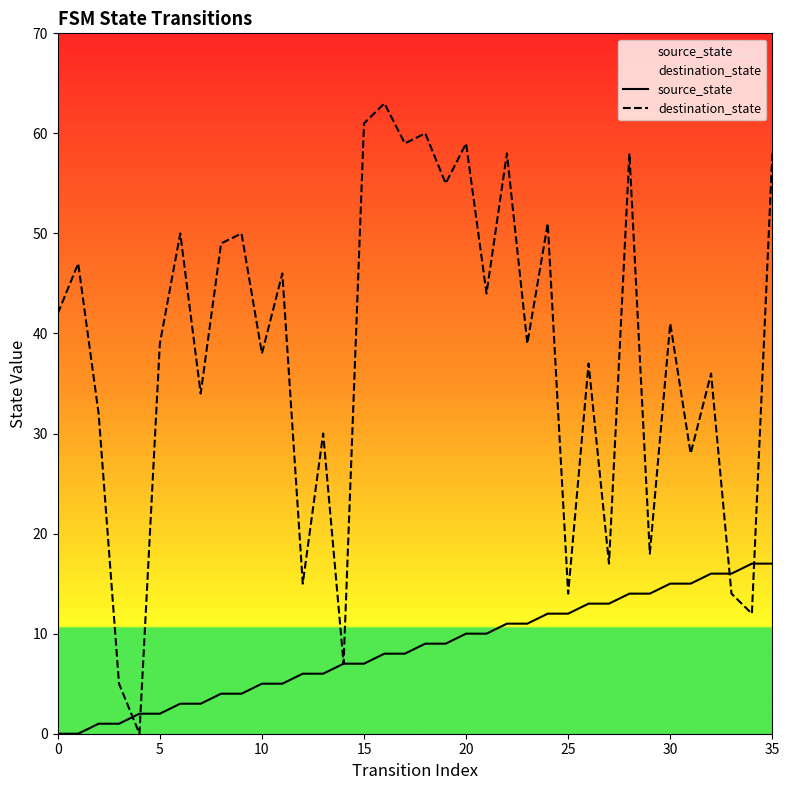

List the series in order of their overall mean, highest first.

destination_state, source_state